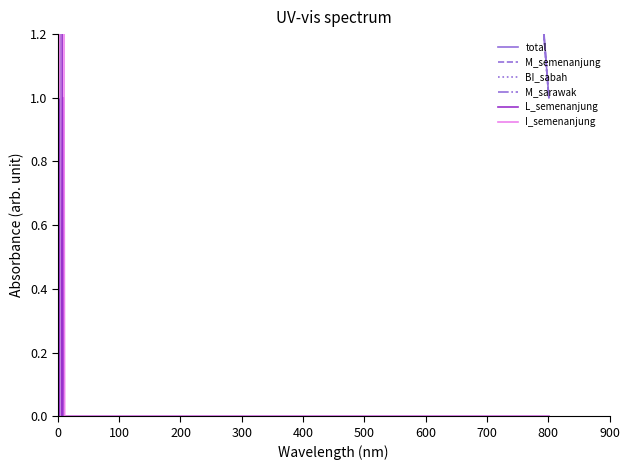

How many interior local peaks does the M_sarawak series have?

3